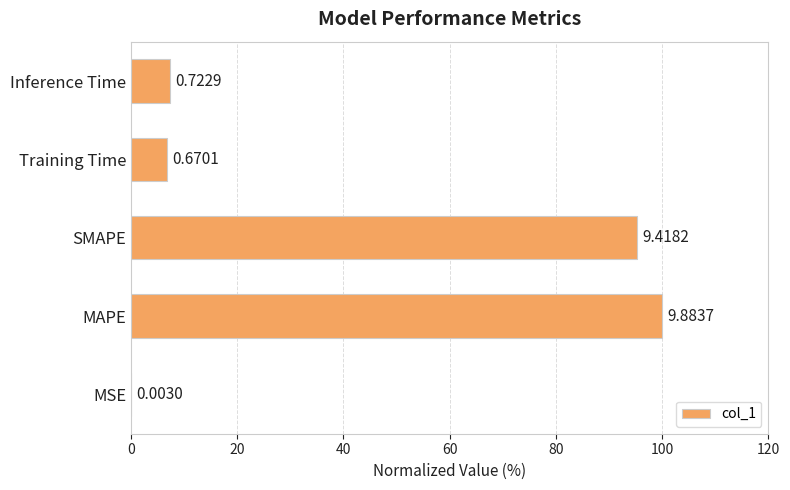

Are the bars horizontal?

Yes